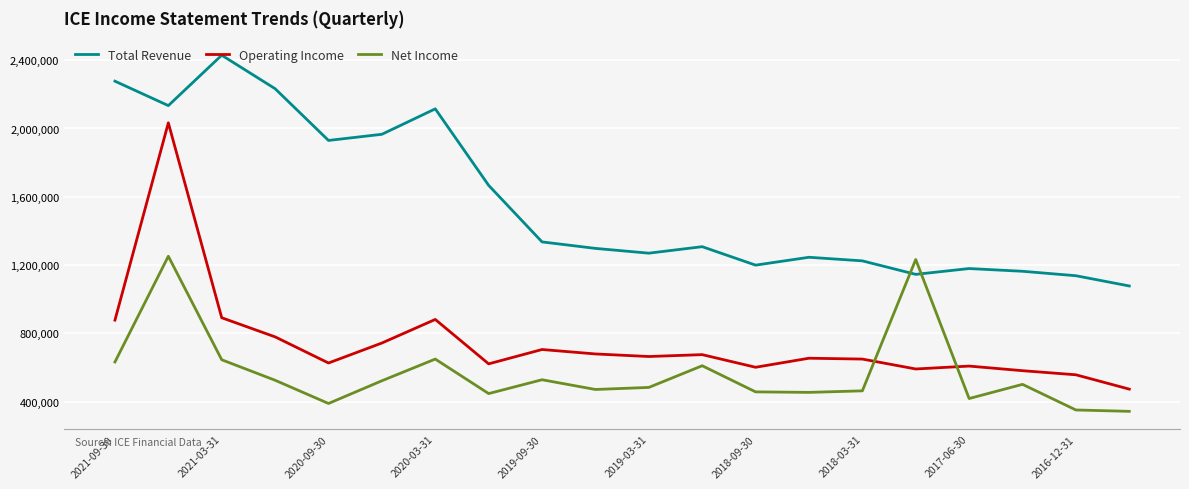

Which series has the largest range (max minus min)?

Operating Income